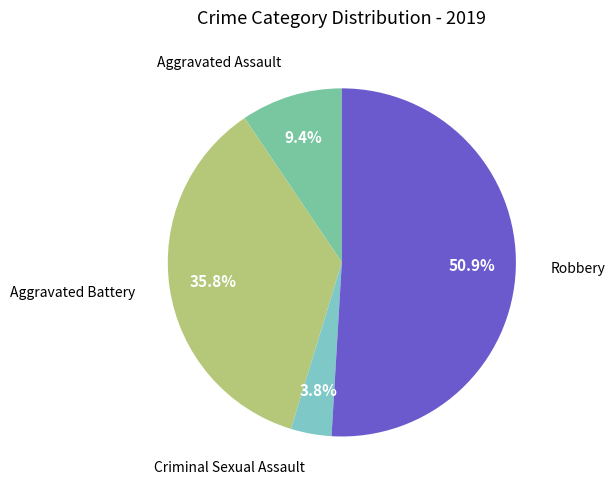

Does any single category account for the majority?

Yes